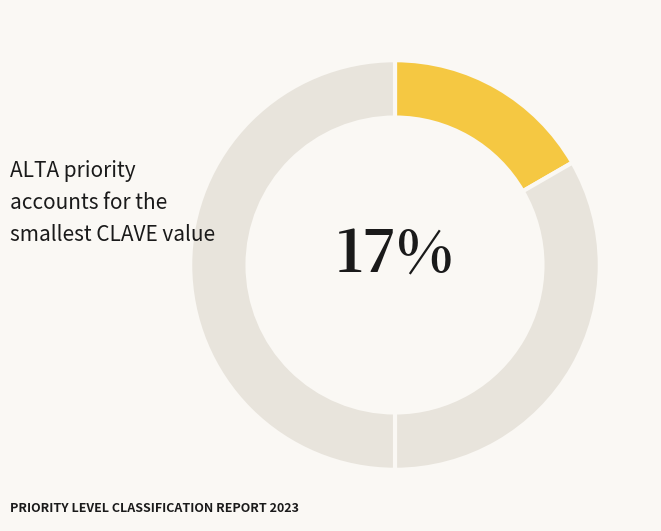

How many slices are in this pie chart?

3